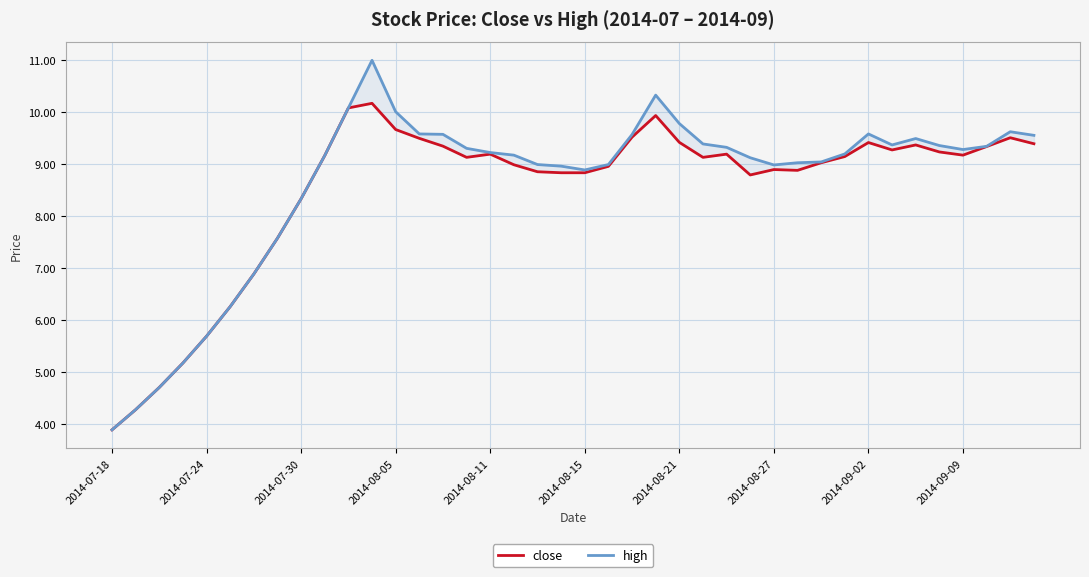

True or false: high has more than 0 points higher than both neighbors.

True